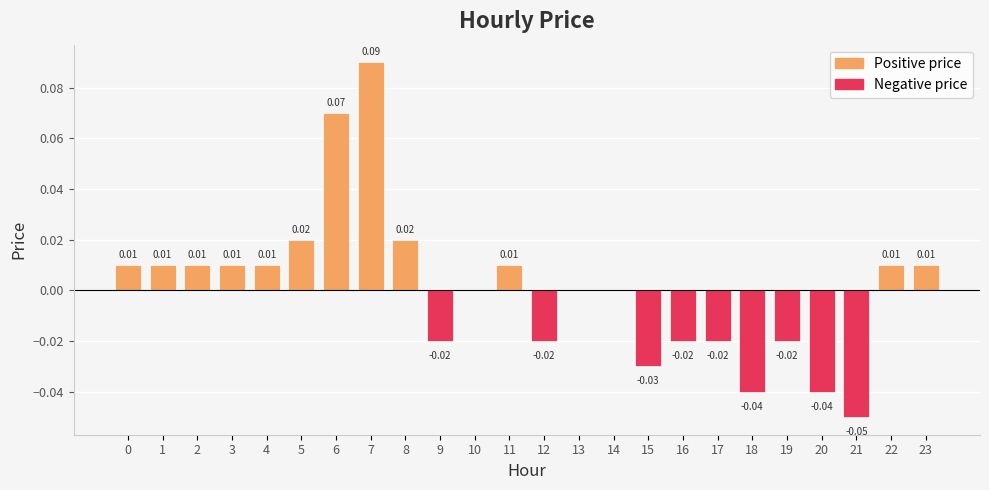

Which has a higher value, 11 or 6?

6